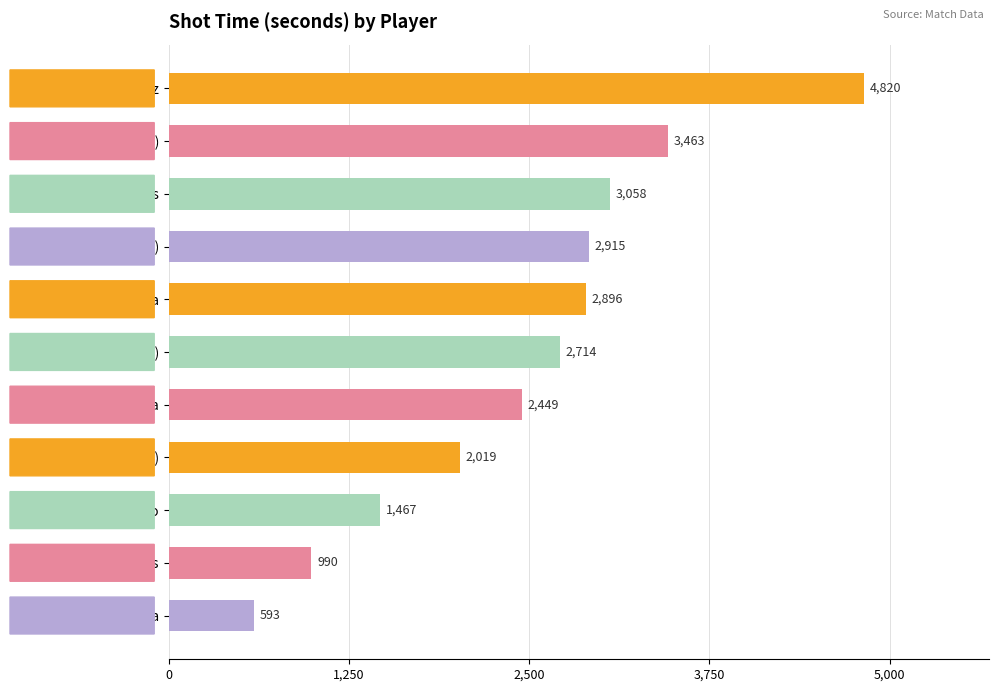

What is the difference between the maximum and second lowest values?

3830